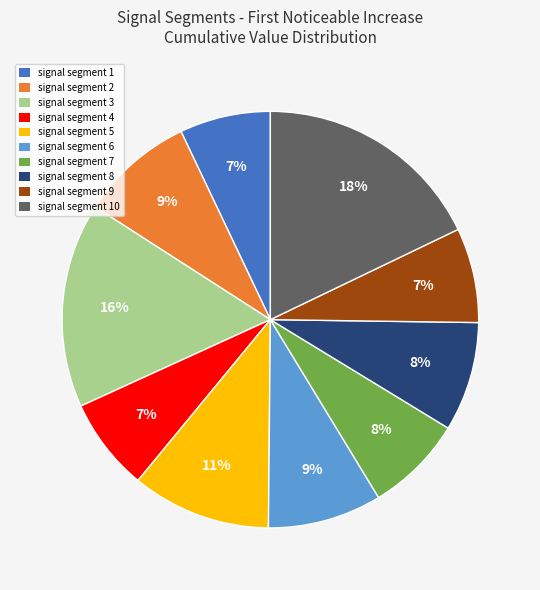

To the nearest percent, what is the difference between the largest and smallest slice percentages?

11%